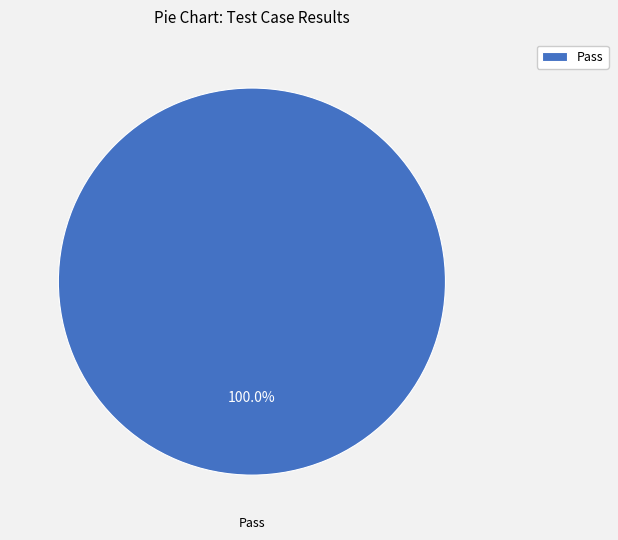

Is there any slice that represents more than half of the pie?

Yes